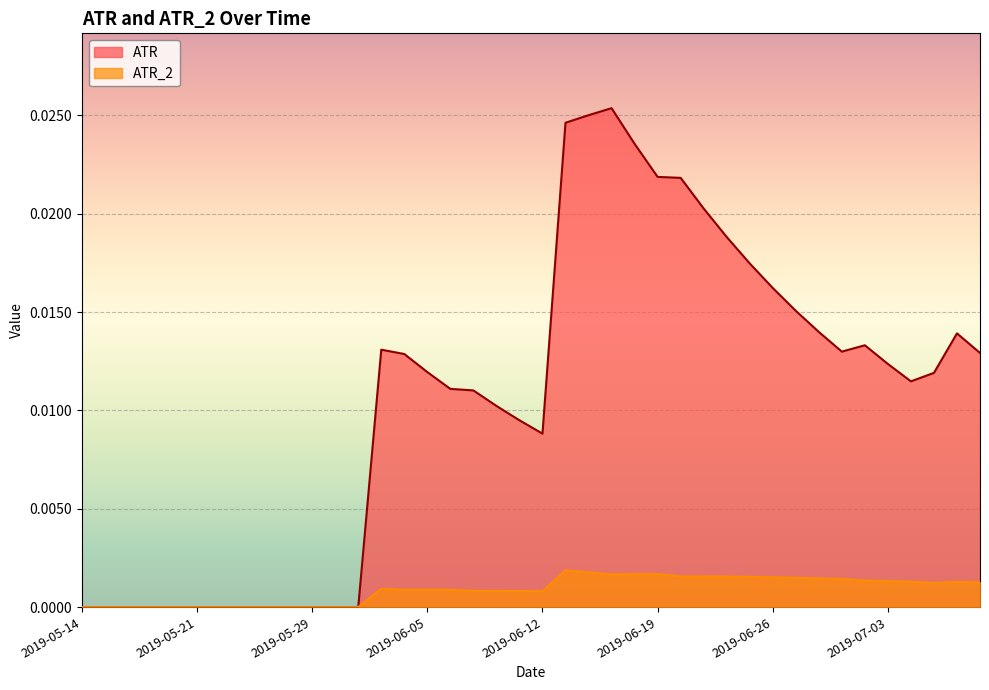

At which category does ATR reach its first local valley?

2019-06-12